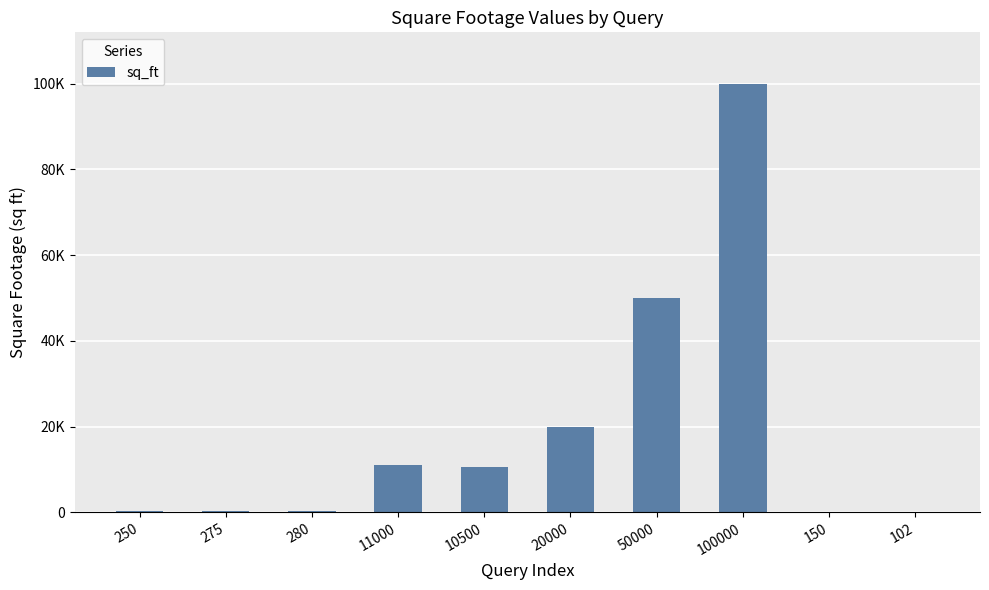

Rank the categories by value from highest to lowest.

100000, 50000, 20000, 11000, 10500, 280, 275, 250, 150, 102